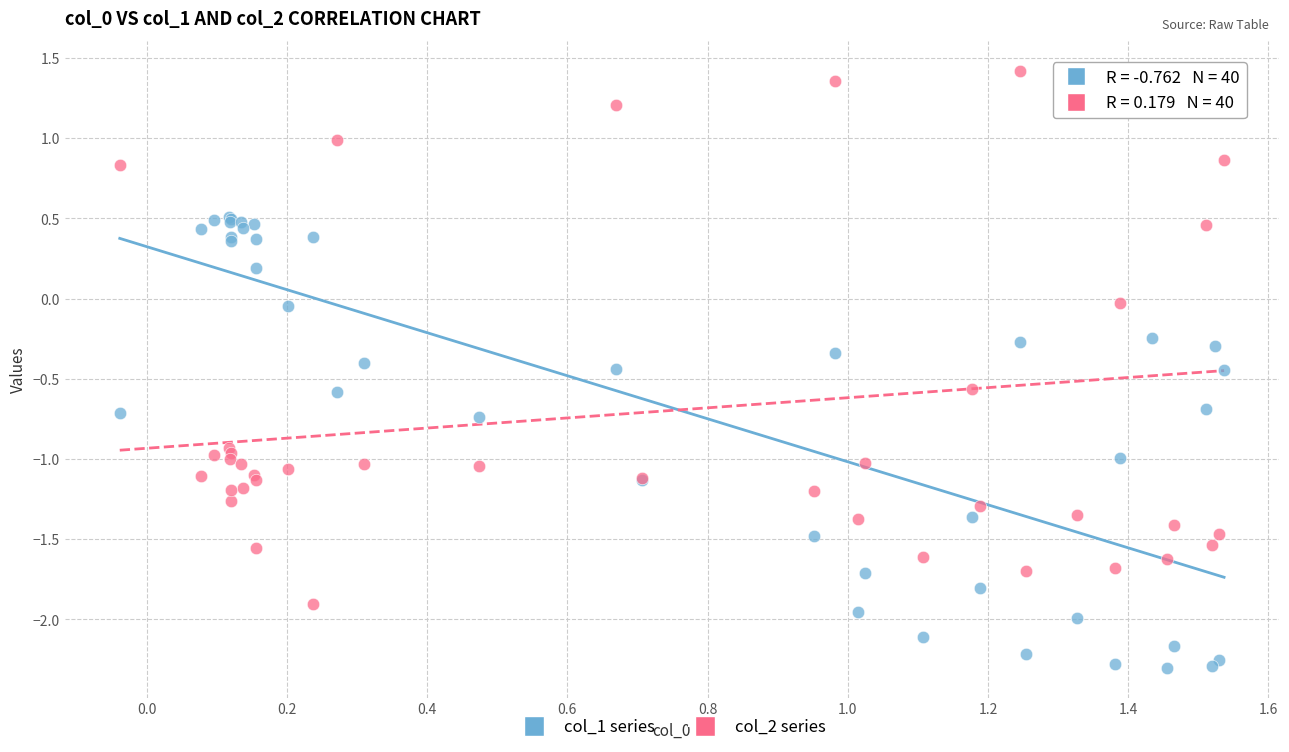

Which series reaches the minimum Y coordinate?

col_1 series